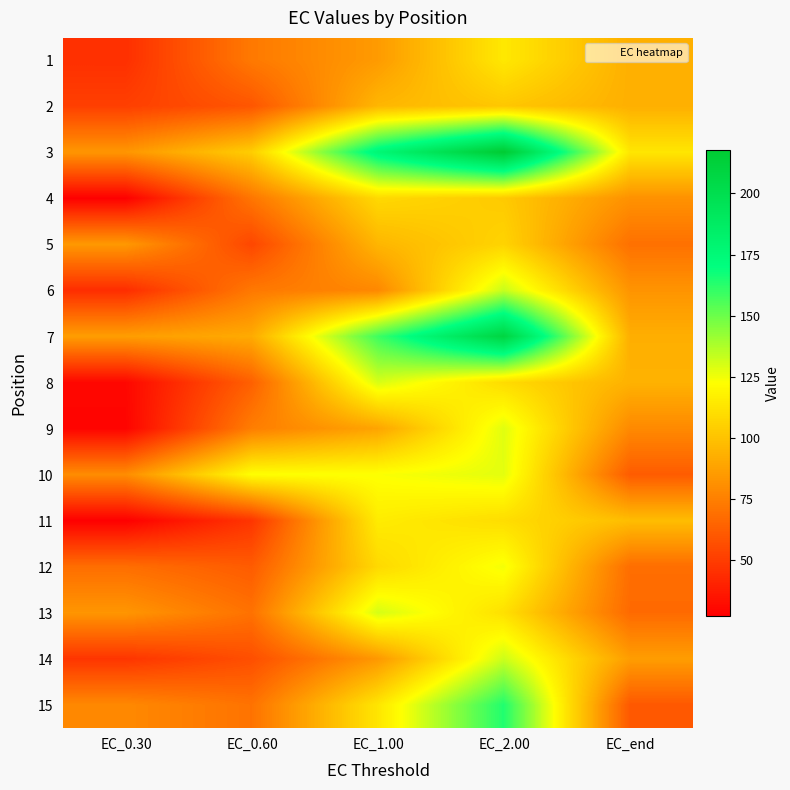

Reading left to right, what are all the values shown in this chart?

1: EC_0.30=44.8	EC_0.60=72.5	EC_1.00=84.9	EC_2.00=114.0	EC_end=92.6
2: EC_0.30=50.8	EC_0.60=59.3	EC_1.00=95.3	EC_2.00=101.5	EC_end=92.7
3: EC_0.30=83.2	EC_0.60=103.9	EC_1.00=176.9	EC_2.00=217.9	EC_end=113.3
4: EC_0.30=27.1	EC_0.60=71.3	EC_1.00=108.3	EC_2.00=102.6	EC_end=81.6
5: EC_0.30=84.1	EC_0.60=53.5	EC_1.00=95.1	EC_2.00=106.3	EC_end=69.3
6: EC_0.30=43.9	EC_0.60=72.2	EC_1.00=77.9	EC_2.00=133.0	EC_end=82.4
7: EC_0.30=86.0	EC_0.60=90.9	EC_1.00=158.5	EC_2.00=208.6	EC_end=92.3
8: EC_0.30=29.8	EC_0.60=63.2	EC_1.00=129.9	EC_2.00=109.2	EC_end=93.7
9: EC_0.30=28.5	EC_0.60=74.2	EC_1.00=88.6	EC_2.00=128.2	EC_end=78.5
10: EC_0.30=79.7	EC_0.60=122.4	EC_1.00=123.1	EC_2.00=127.6	EC_end=61.5
11: EC_0.30=26.9	EC_0.60=46.9	EC_1.00=115.4	EC_2.00=109.8	EC_end=97.8
12: EC_0.30=68.3	EC_0.60=61.4	EC_1.00=108.2	EC_2.00=124.5	EC_end=68.1
13: EC_0.30=83.1	EC_0.60=69.7	EC_1.00=130.3	EC_2.00=111.1	EC_end=66.8
14: EC_0.30=46.8	EC_0.60=56.6	EC_1.00=84.1	EC_2.00=132.0	EC_end=85.8
15: EC_0.30=78.3	EC_0.60=70.0	EC_1.00=113.0	EC_2.00=164.1	EC_end=60.2